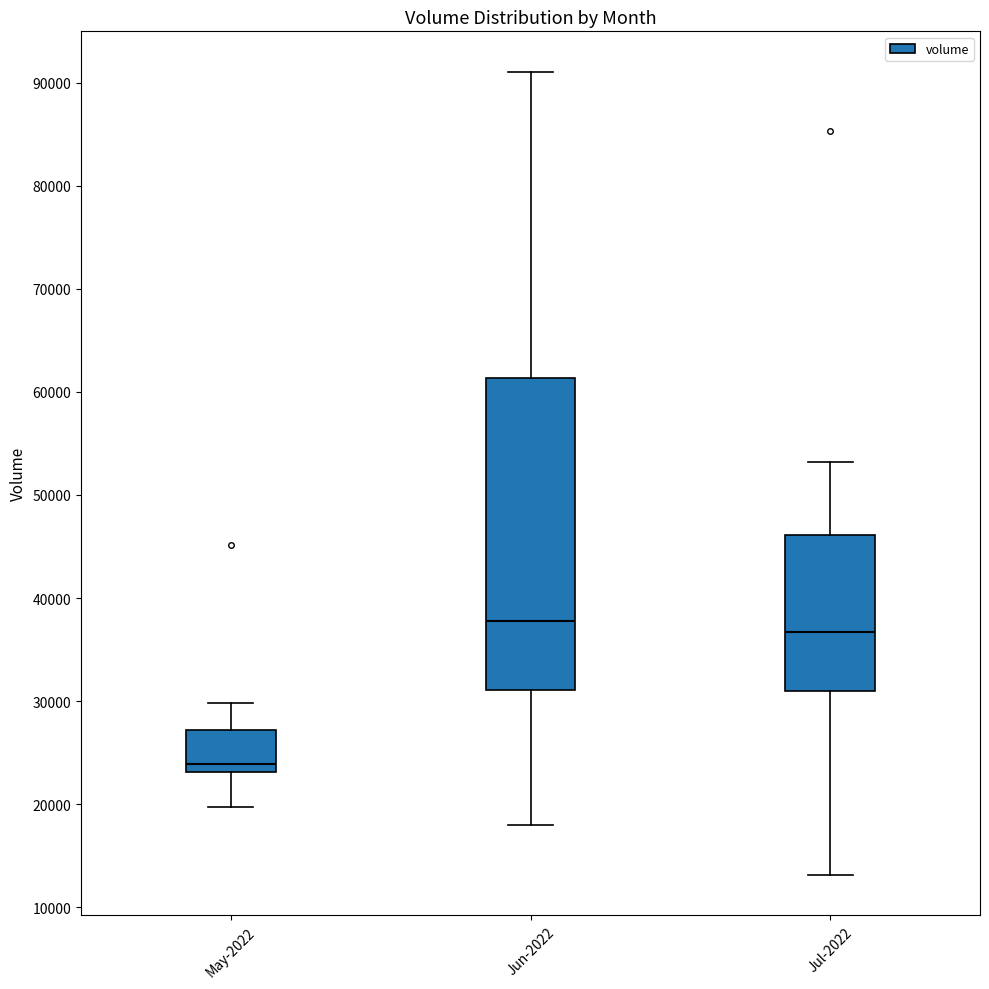

Where is the upper edge of the box for Jun-2022 on the y-axis? The values are not printed on the chart, so give them approximately, as read against the axis.

61000